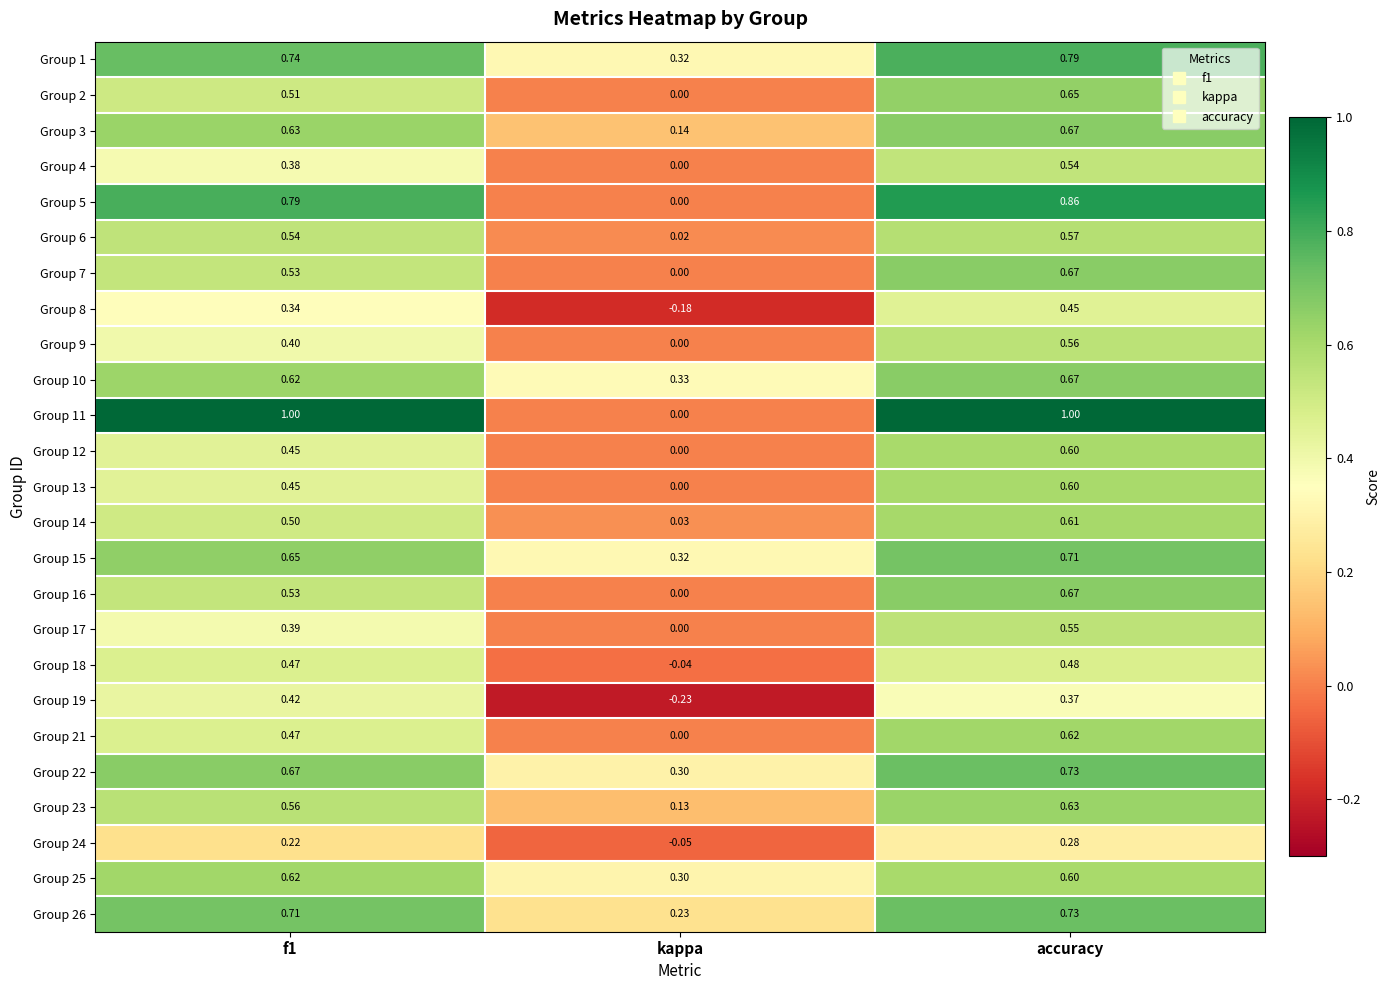

At which label does Group 1 reach its peak?

accuracy